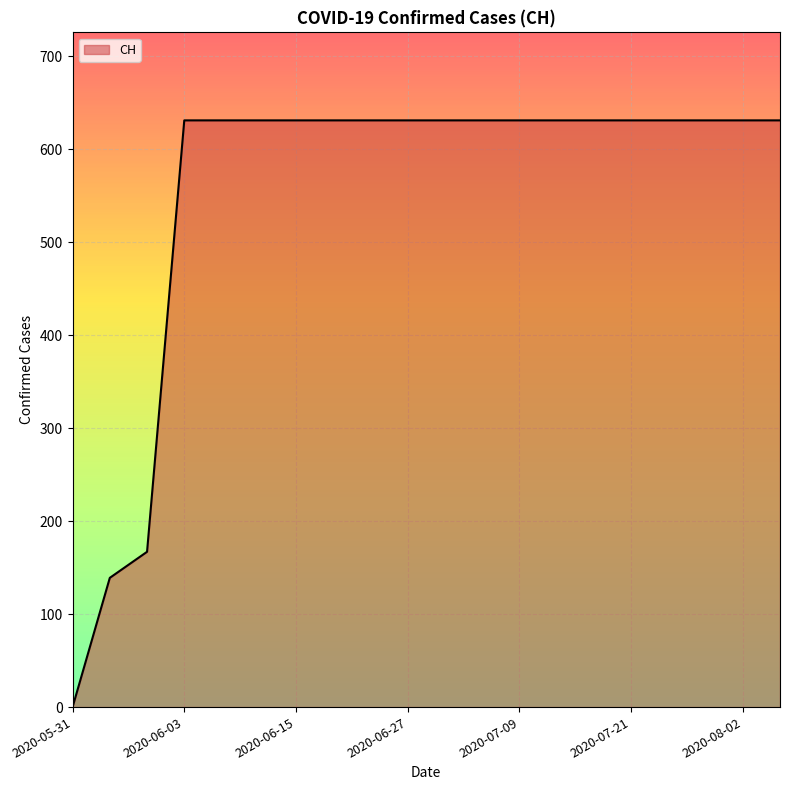

What is the difference between the maximum and minimum values?

631